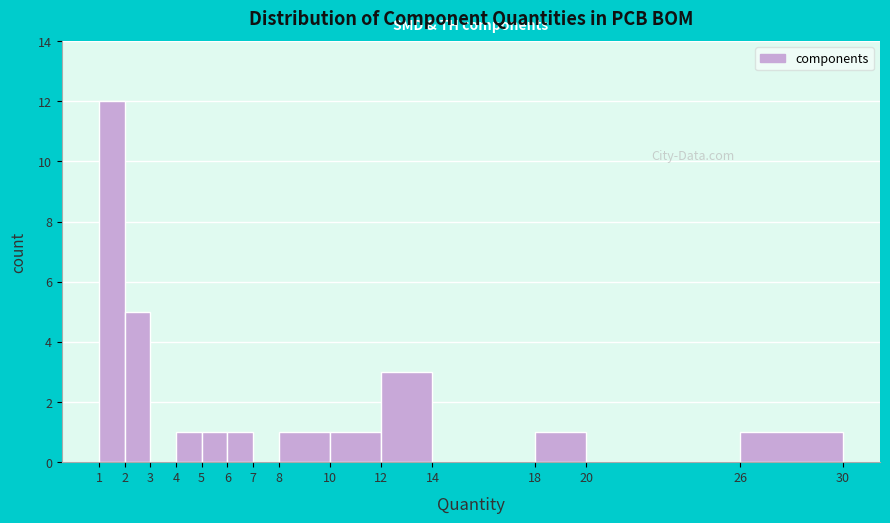

What is the height of the bar covering 12 to 14 on the x-axis? The values are not printed on the chart, so give them approximately, as read against the axis.

3